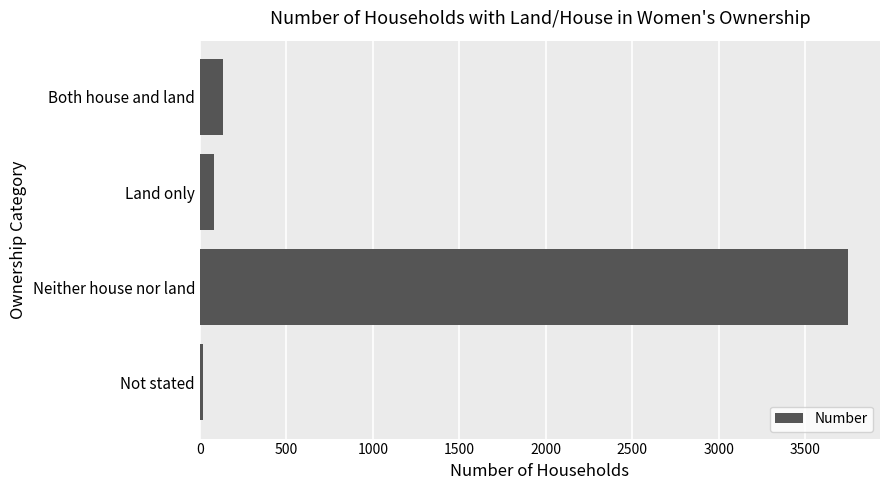

Read the value at Land only.

84